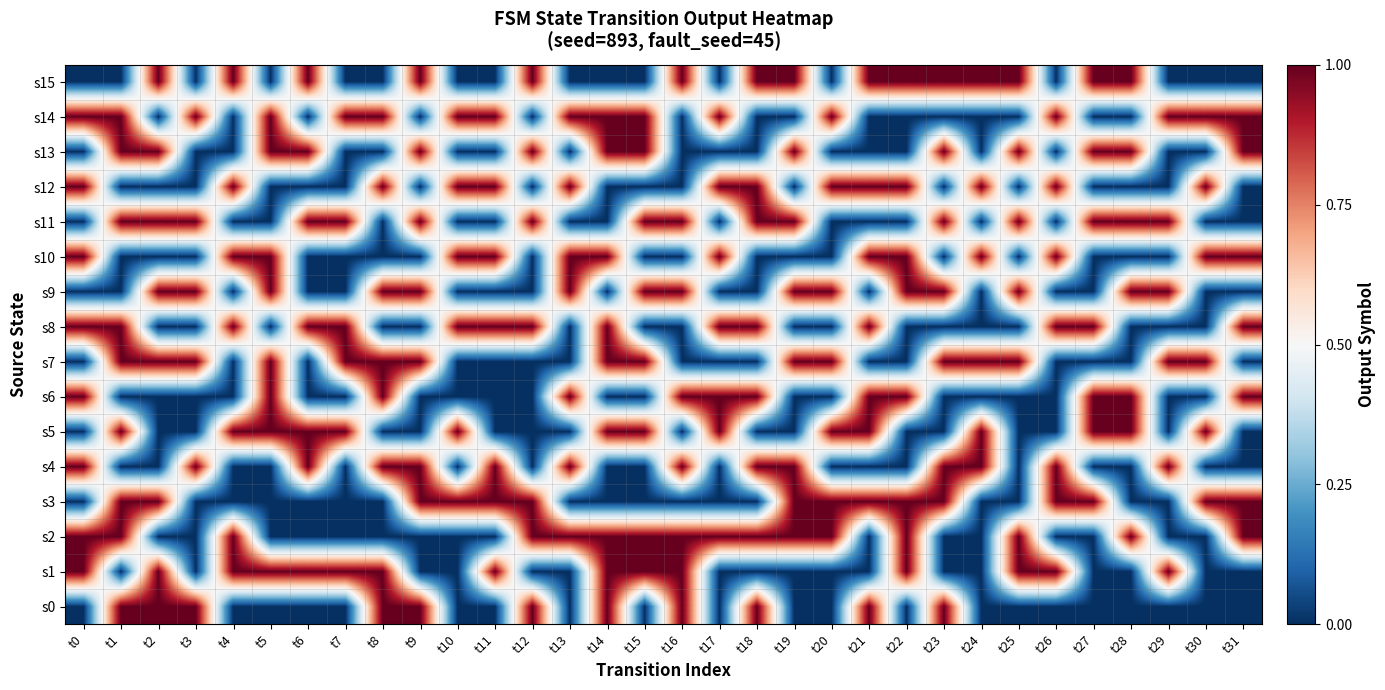

How many categories are shown in the chart?

32